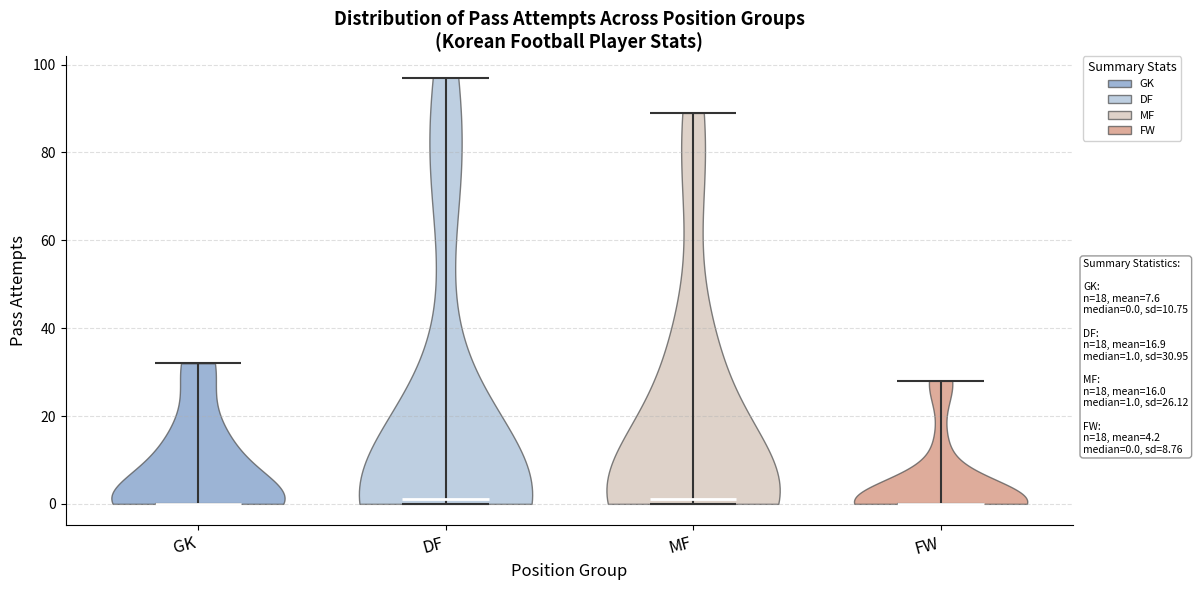

Reading left to right, read every violin against the y-axis: where its median line is, and the lowest and highest points it reaches. The values are not printed on the chart, so give them approximately, as read against the axis.

GK: median line 0, lowest point 0, highest point 32
DF: median line 2, lowest point 0, highest point 98
MF: median line 2, lowest point 0, highest point 90
FW: median line 0, lowest point 0, highest point 28